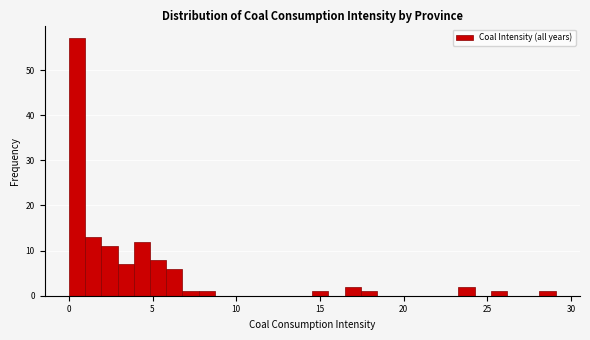

Around what value on the x-axis is the tallest bar? Give the approximate position of its centre, as read against the axis.

0.5